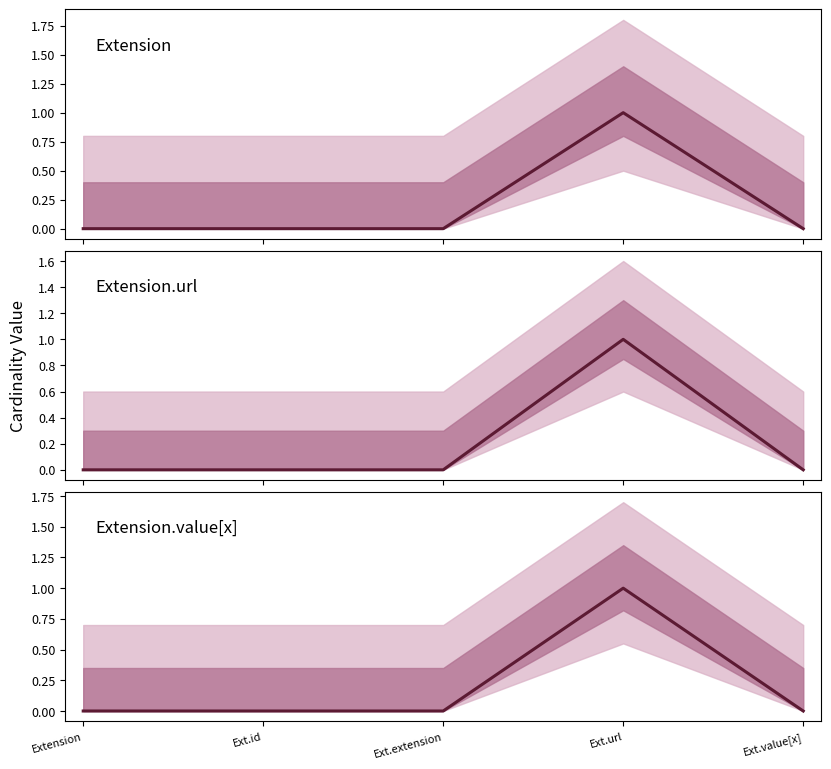

How many points are higher than both their immediate neighbors (excluding endpoints)?

1